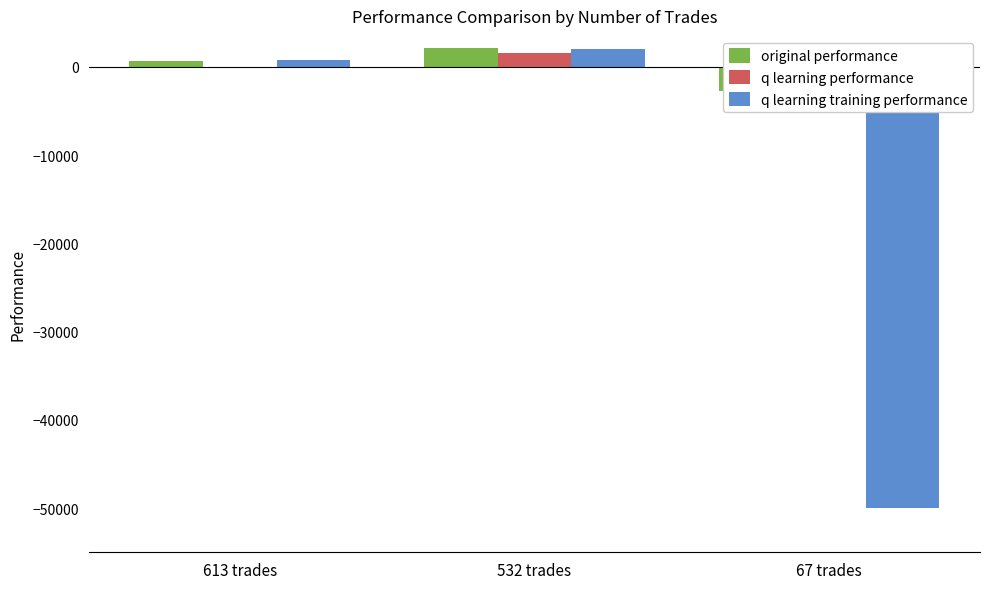

What is the value of the q learning training performance bar at the 1st from the left?

730.2